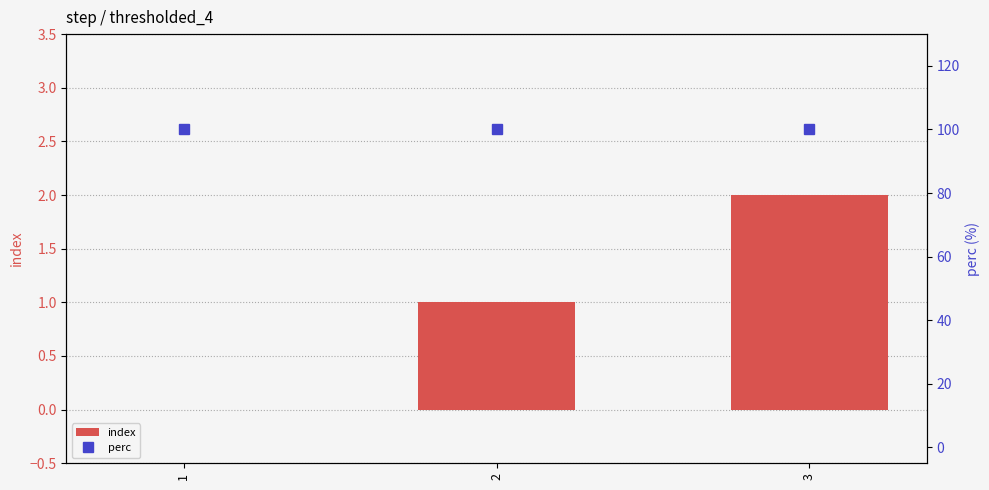

What is the minimum value for perc?

100